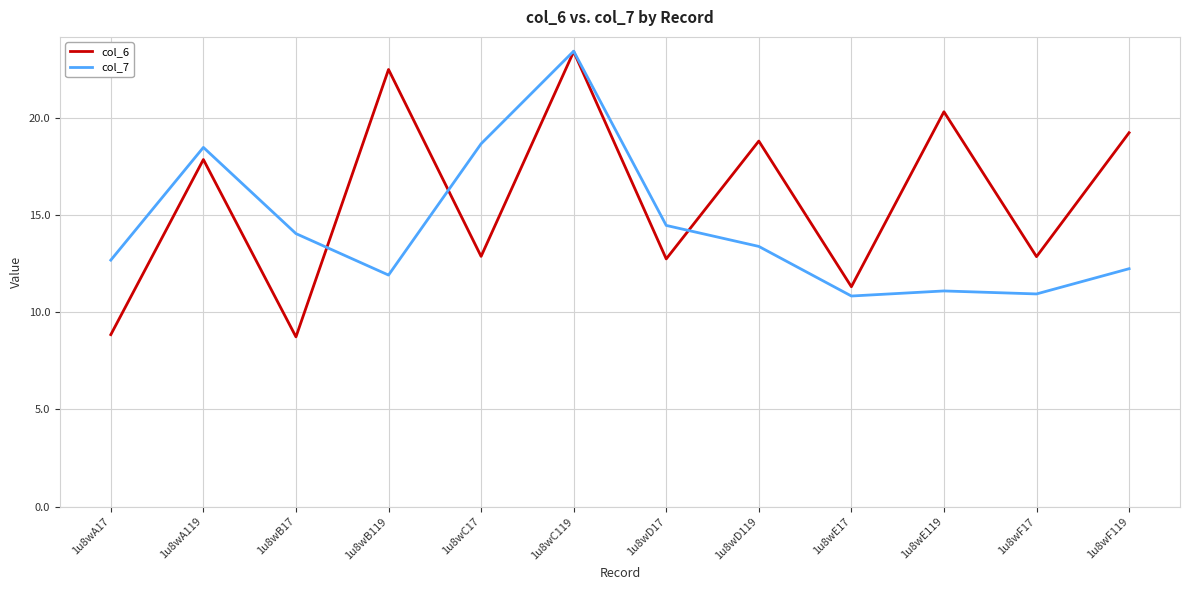

What position from the right is 1u8wE17?

4